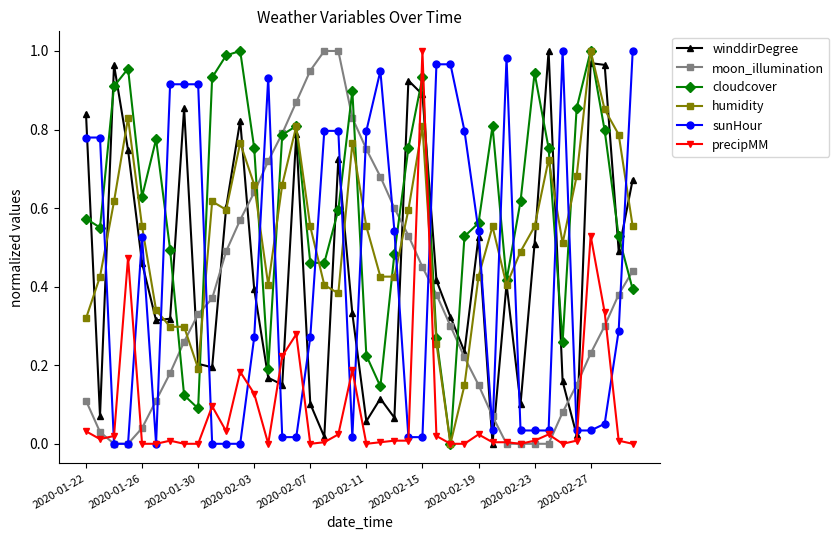

Which series has the largest total across all categories?

cloudcover